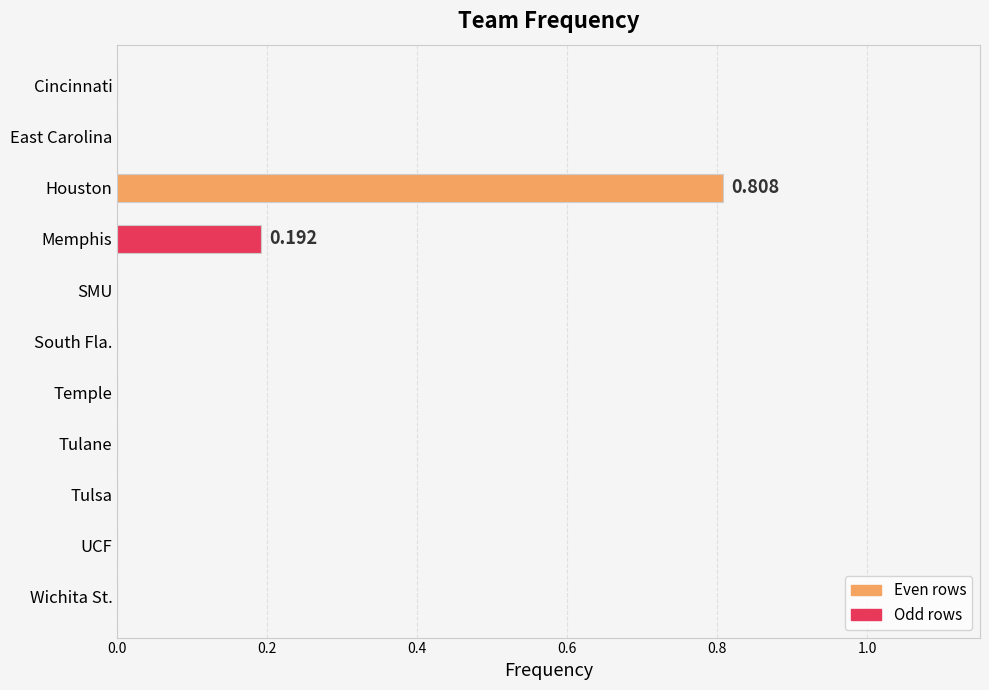

Which category has the highest value across all series?

Houston